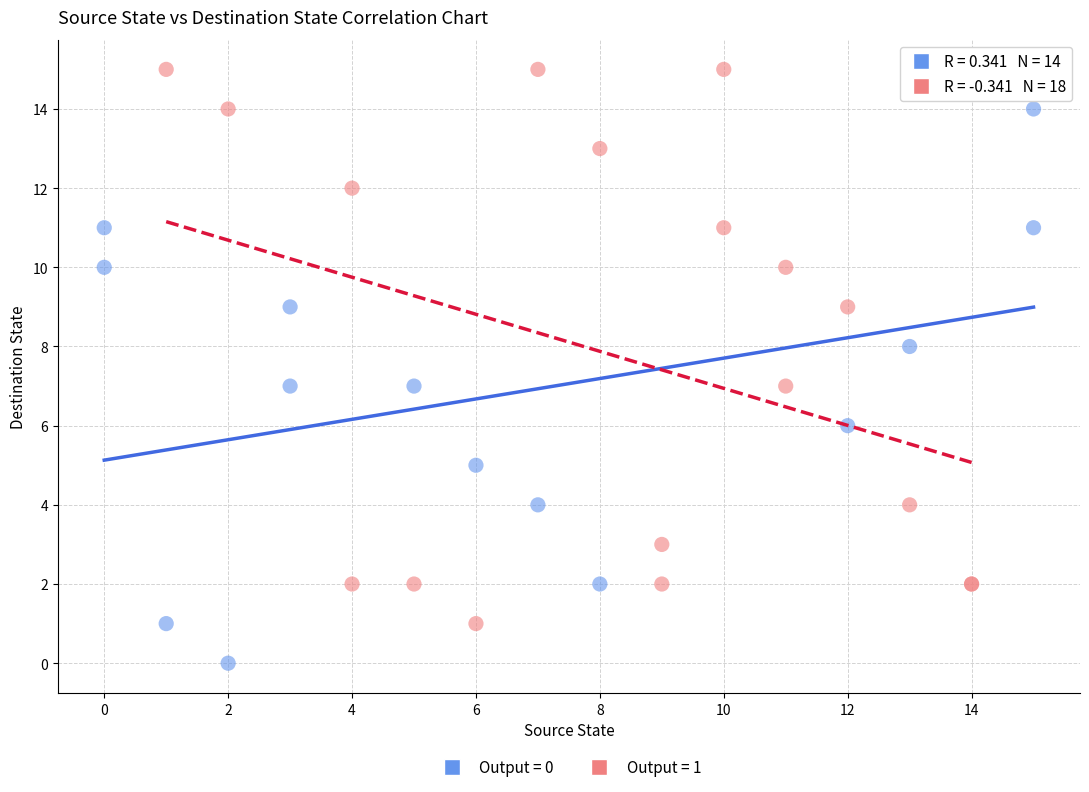

Which series reaches the minimum Y coordinate?

Output = 0